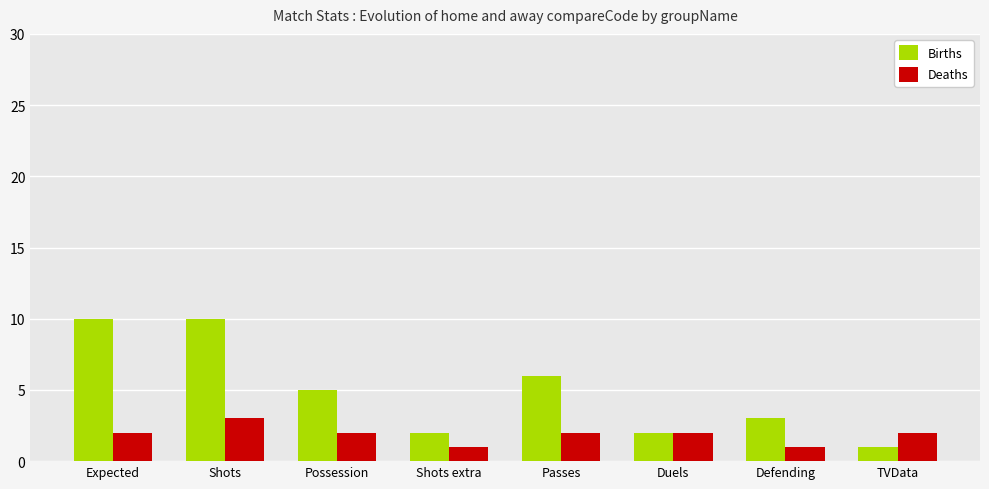

Is it true that Deaths equals 2 at TVData?

True